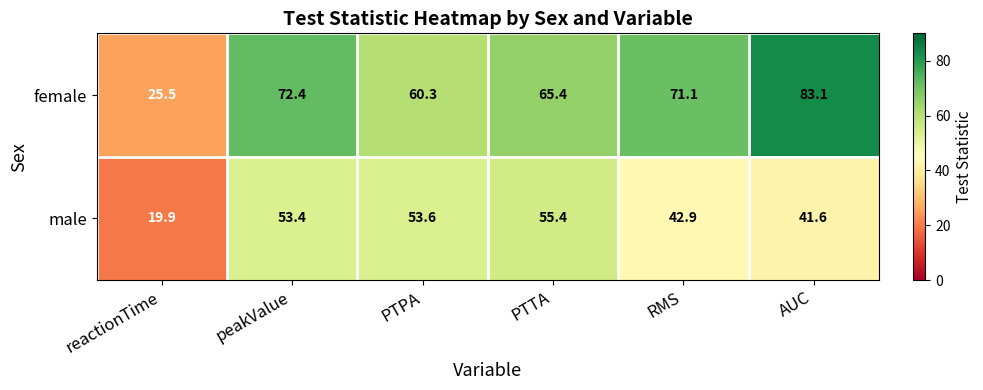

How many data points in female are less than 71?

3